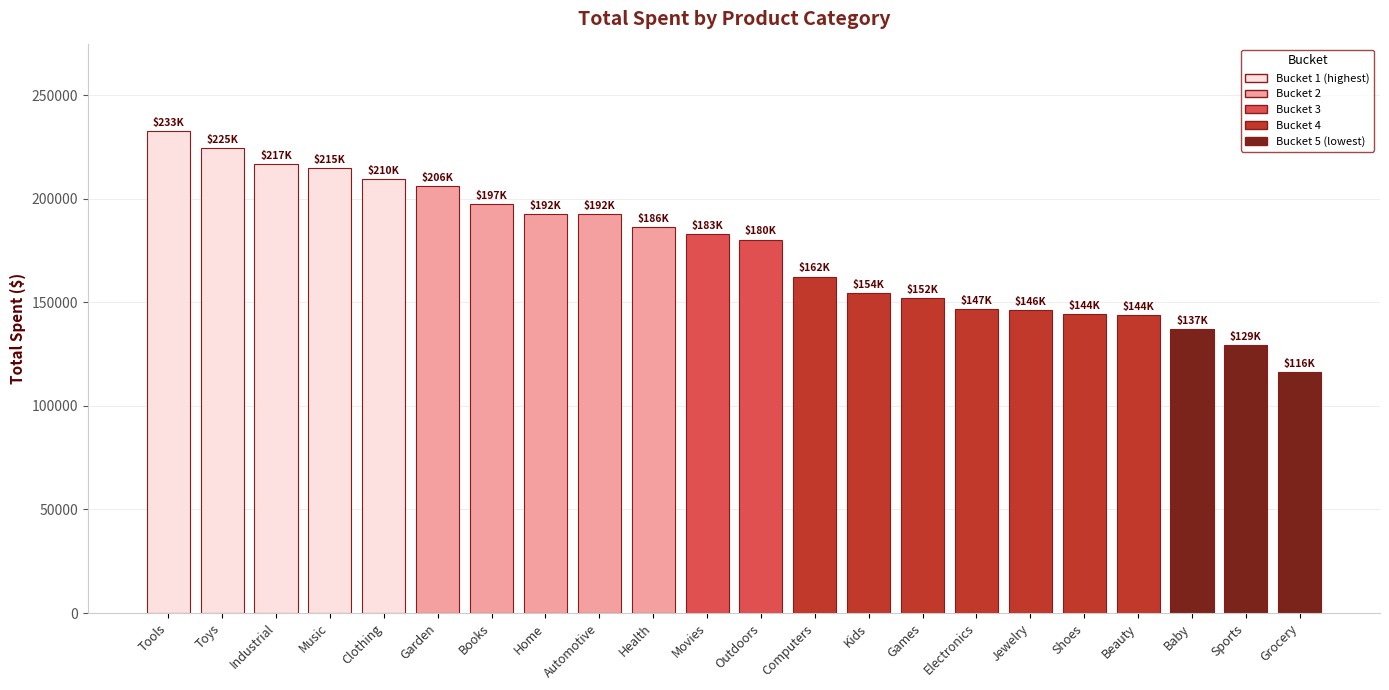

The chart shows a value of 257115.9 at Jewelry. True or false?

False